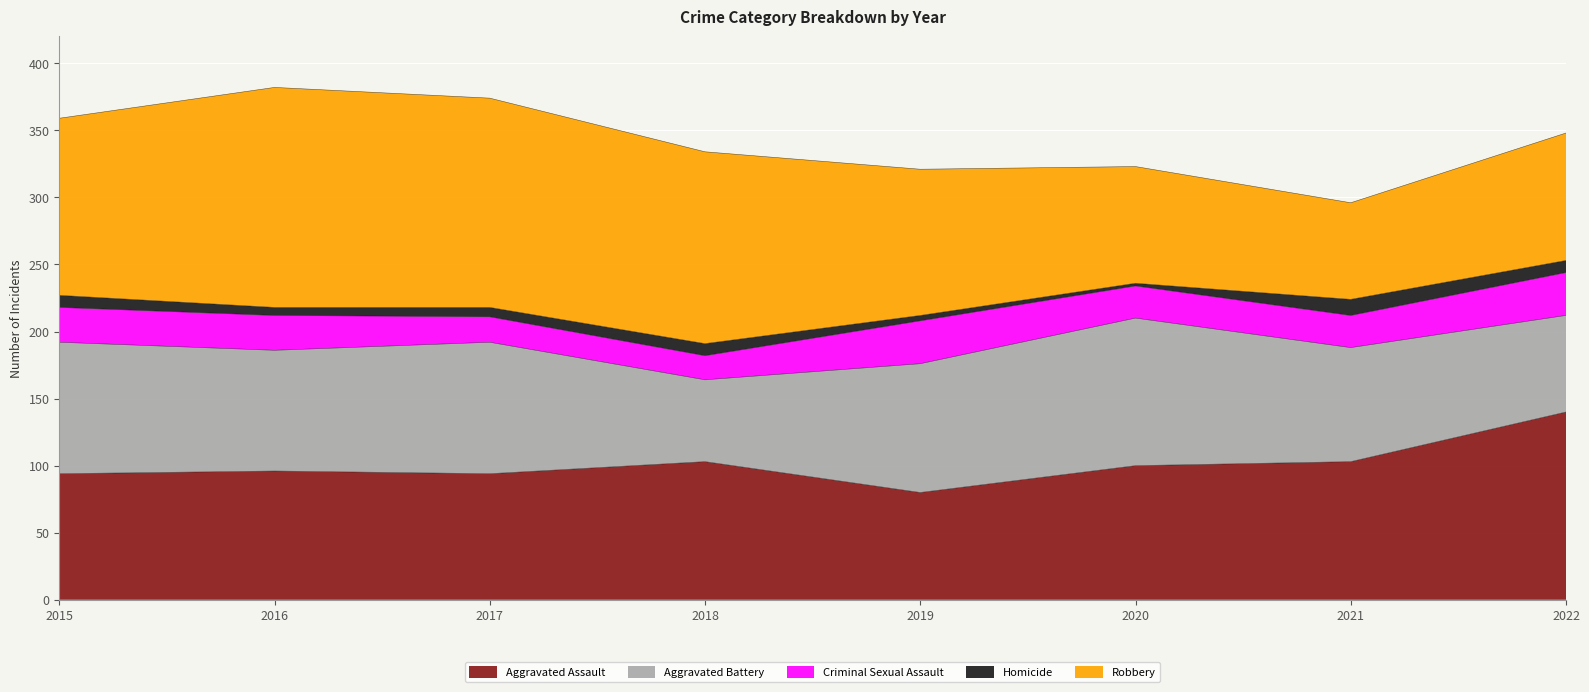

True or false: Aggravated Assault and Robbery intersect in this chart.

True